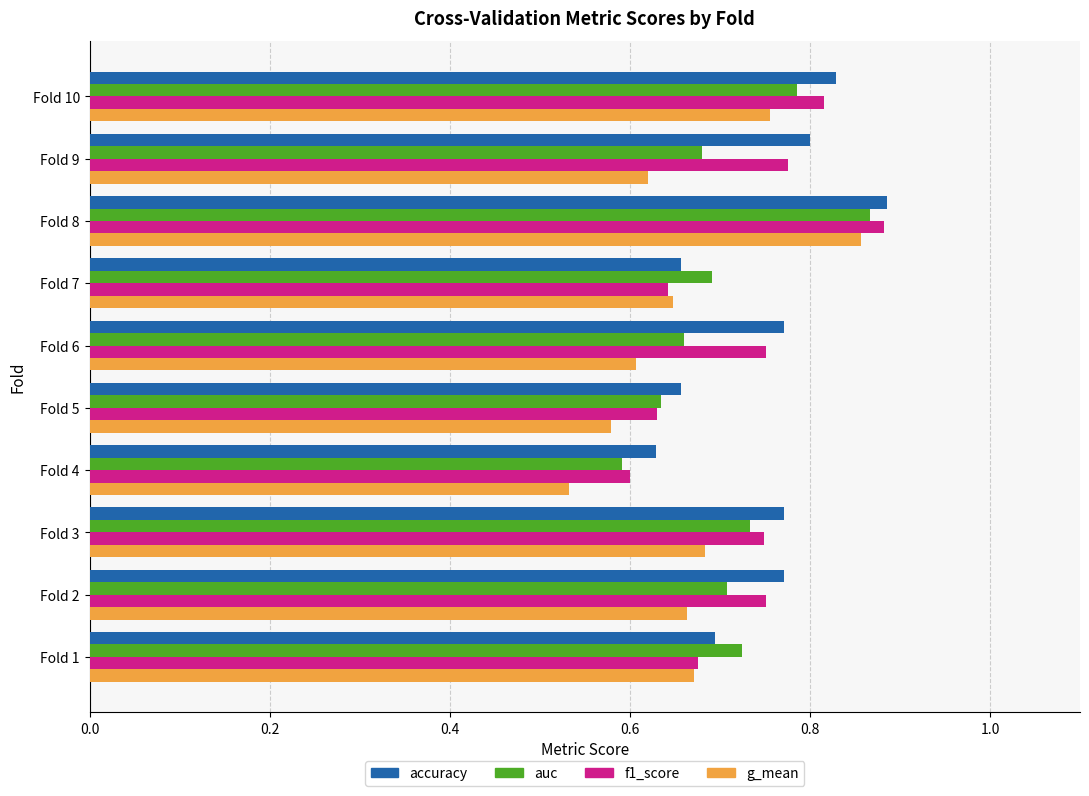

True or false: auc has a value of 0.5 at Fold 1.

False